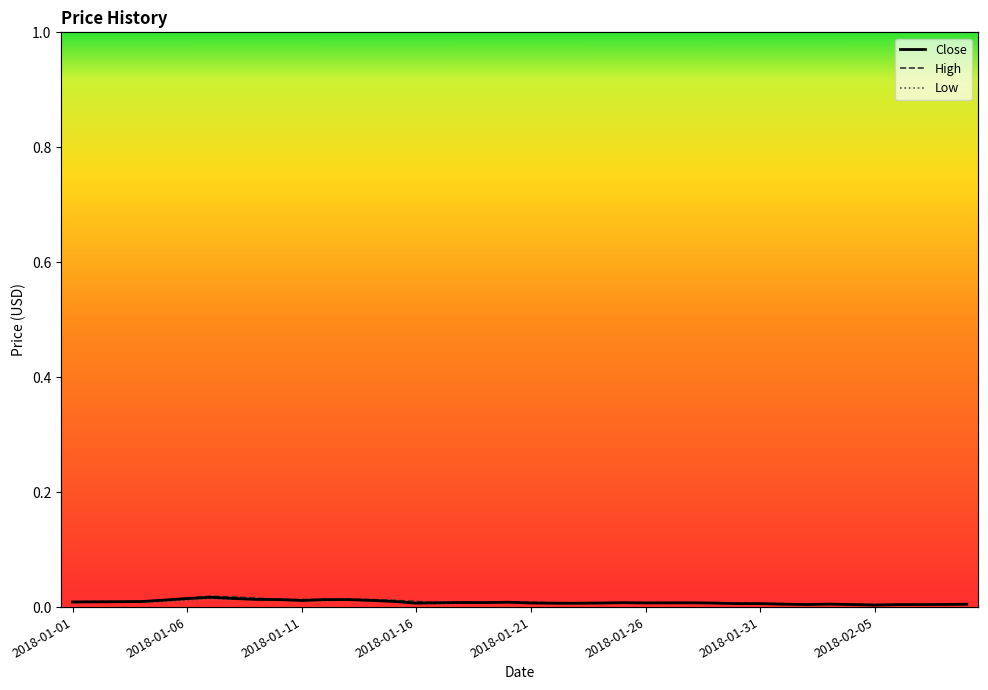

True or false: Low has a value of 0.0 at 21.

False